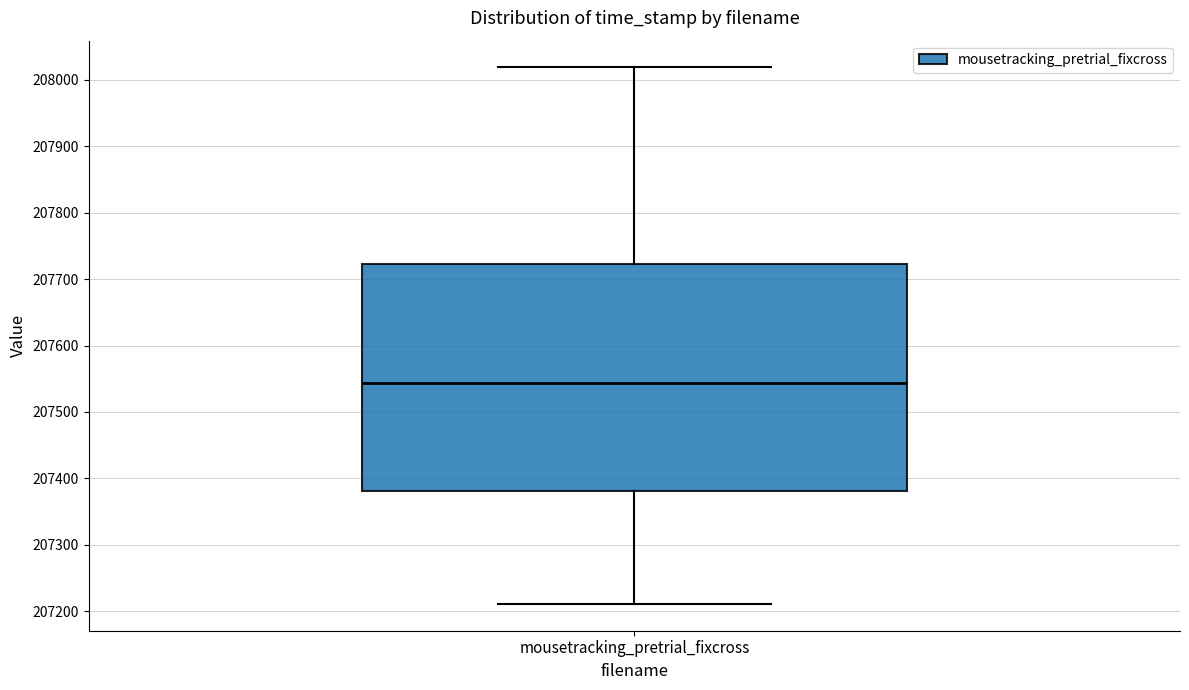

Read this box plot against the y-axis: the position of the median line, the range covered by the box, and the ends of both whiskers. The values are not printed on the chart, so give them approximately, as read against the axis.

median 207540, box 207380 to 207720, whiskers 207210 to 208020